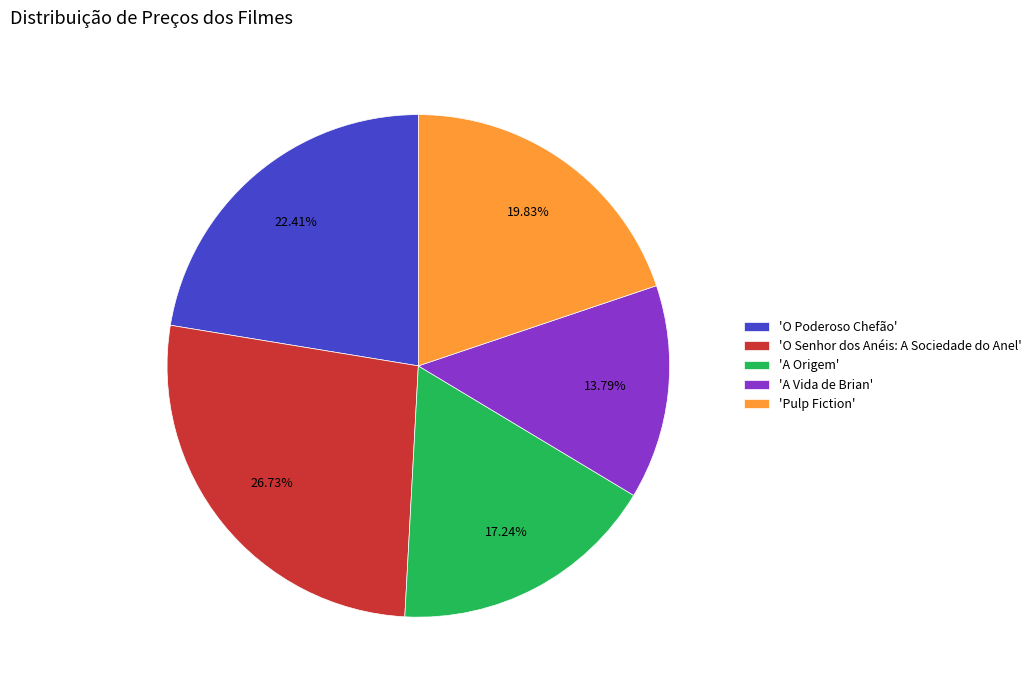

What is the ratio of the value at 'A Vida de Brian' to the value at 'O Poderoso Chefão'?

0.6